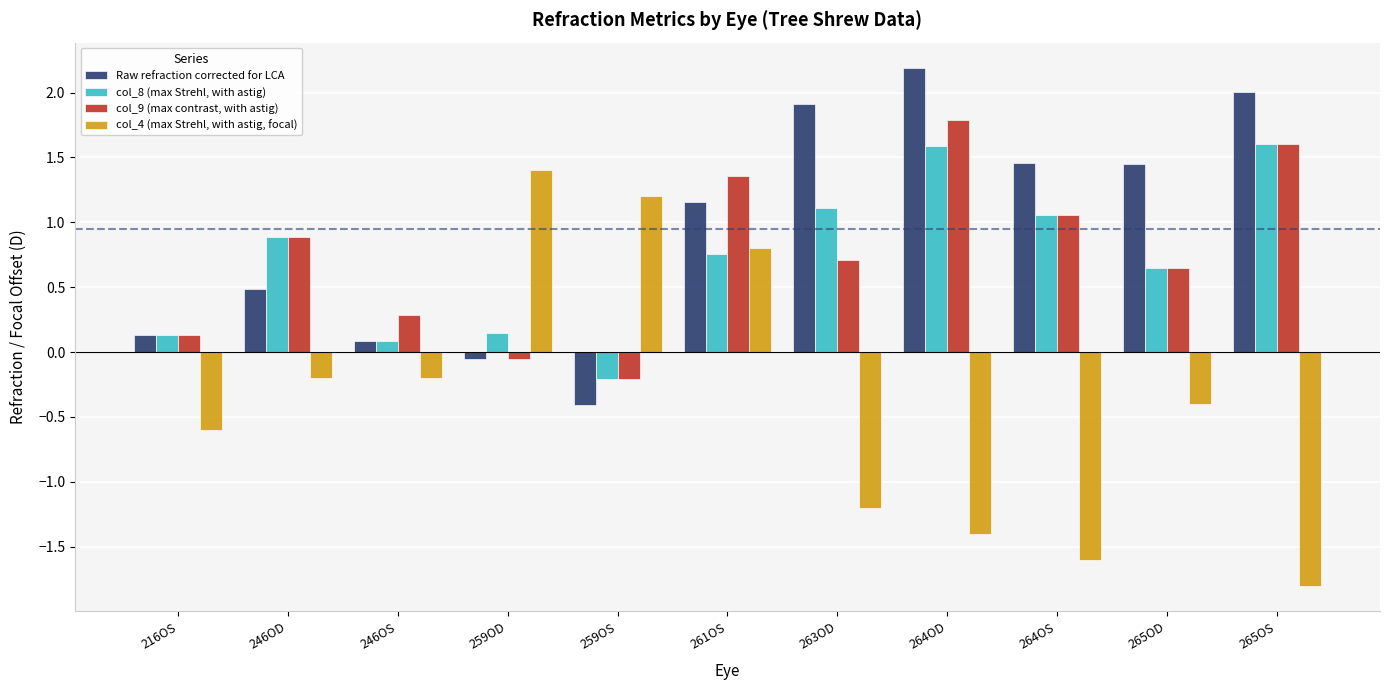

What is the total value across all series at 246OD?

2.1